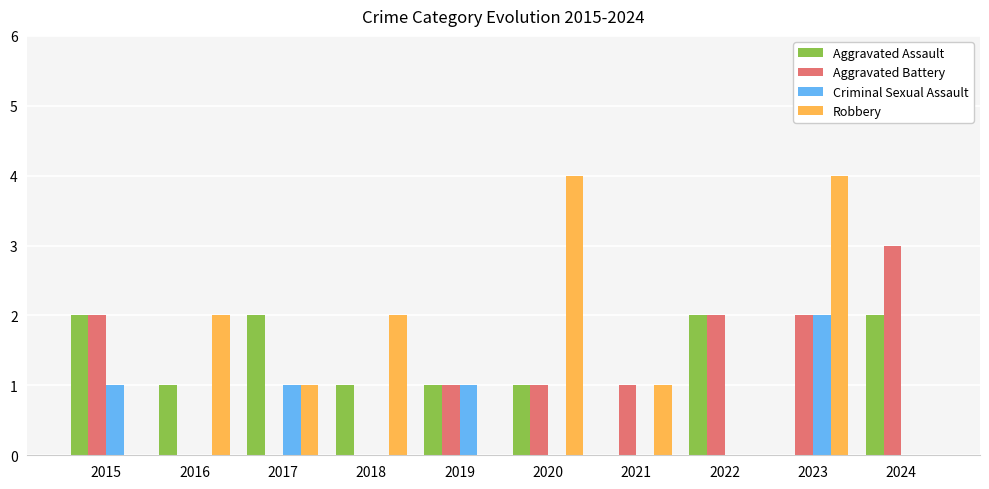

Is the value of Aggravated Battery at 2017 greater than the value of Aggravated Assault at 2017?

No